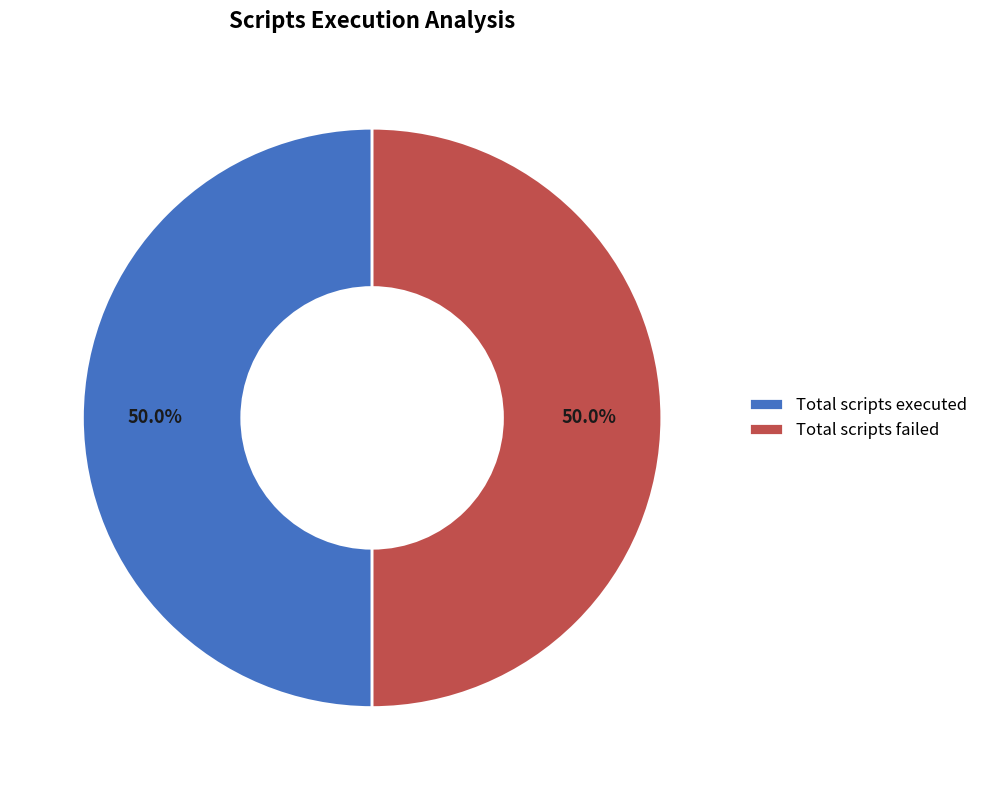

Approximately how many times larger is the value at Total scripts failed compared to Total scripts executed?

1.0